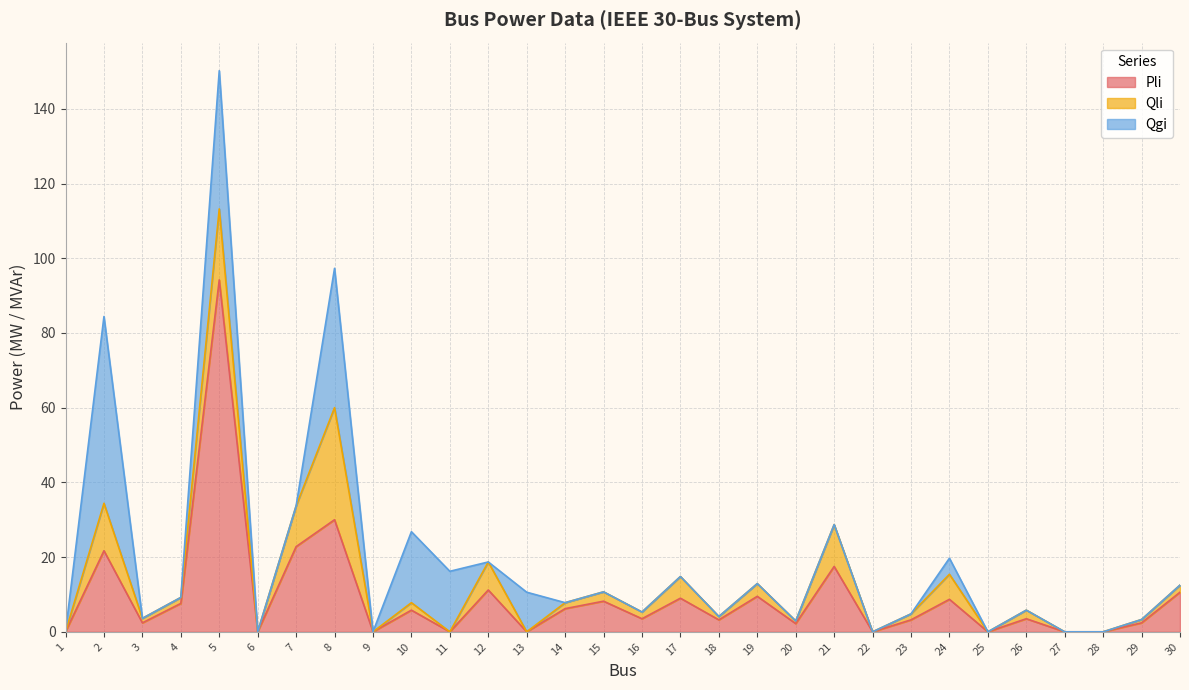

How many intersections are there between Qgi and Qli?

6